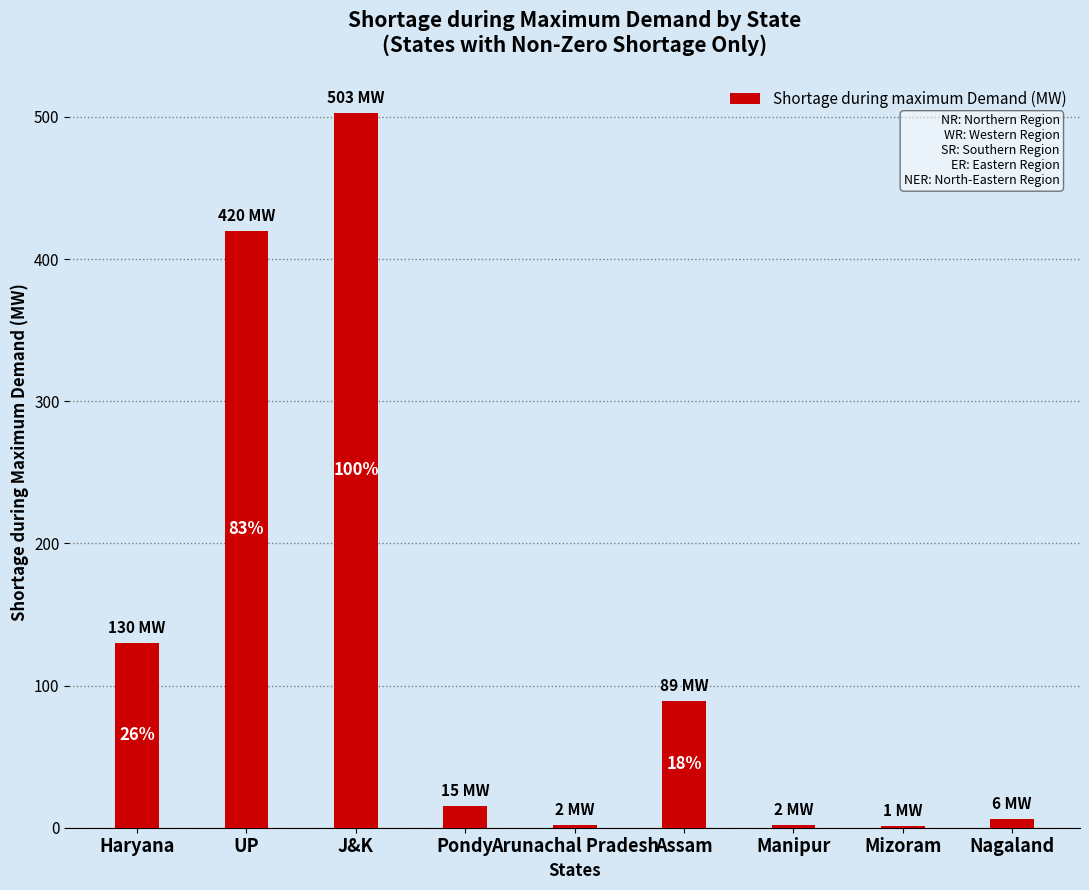

Which category has the highest value across all series?

J&K